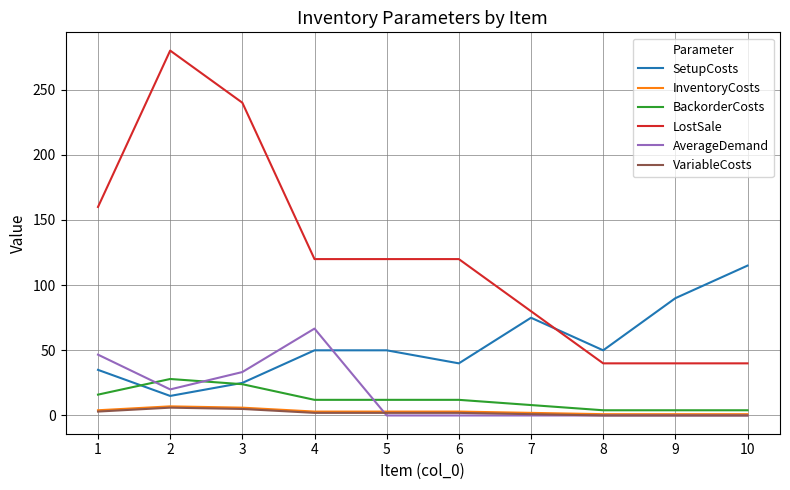

Where do LostSale and SetupCosts first cross each other?

7 and 8